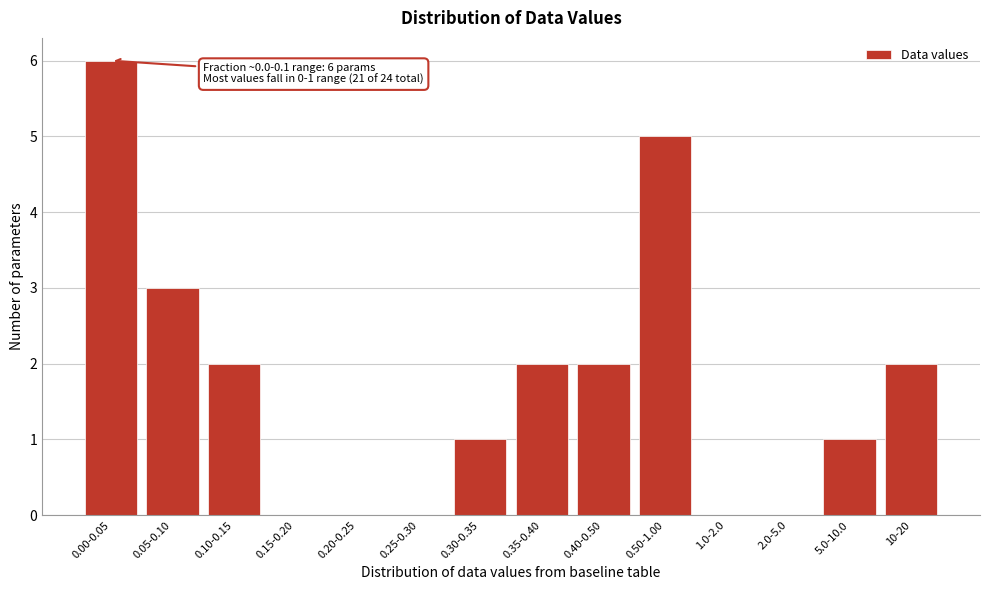

Reading left to right, what are all the values shown in this chart?

0.00-0.05=6	0.05-0.10=3	0.10-0.15=2	0.15-0.20=0	0.20-0.25=0	0.25-0.30=0	0.30-0.35=1	0.35-0.40=2	0.40-0.50=2	0.50-1.00=5	1.0-2.0=0	2.0-5.0=0	5.0-10.0=1	10-20=2